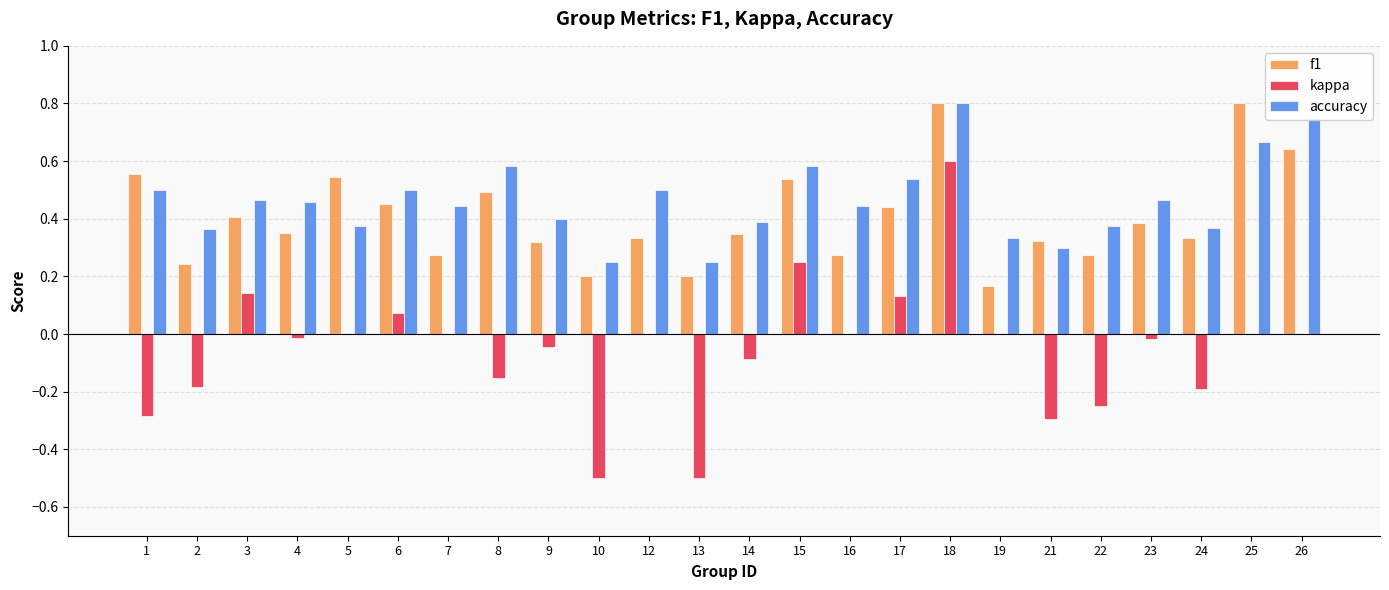

The value of f1 at 17 is 0.6. True or false?

False